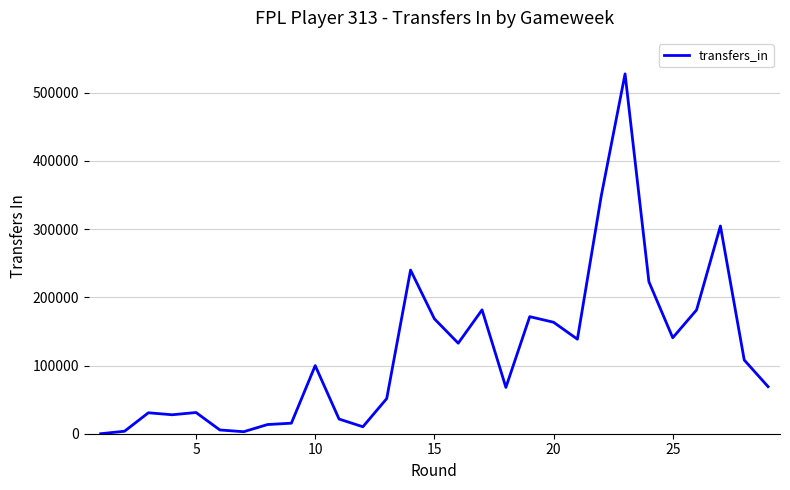

What is the difference between the maximum and minimum values?

527509